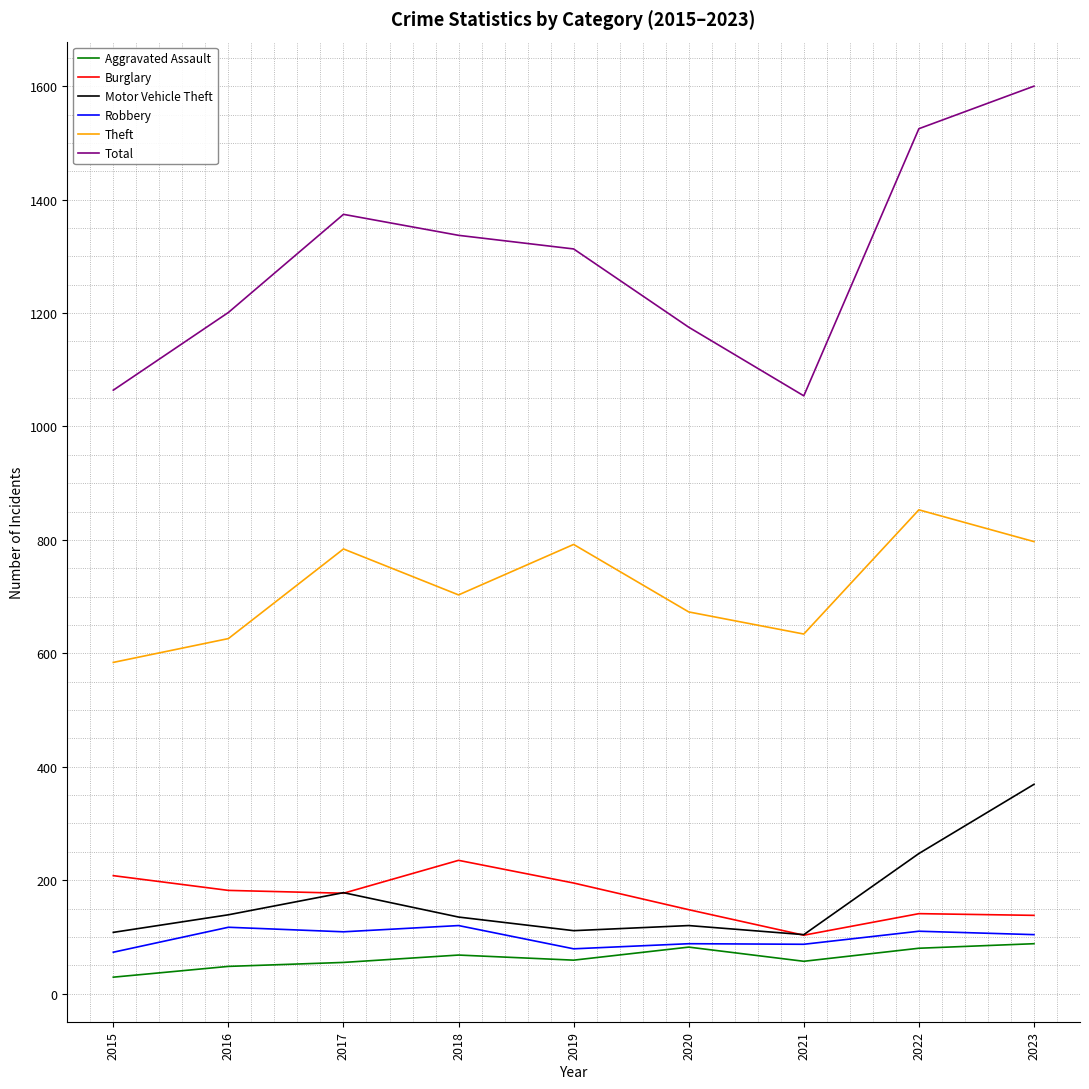

Rank the series by their maximum value, from highest to lowest.

Total, Theft, Motor Vehicle Theft, Burglary, Robbery, Aggravated Assault